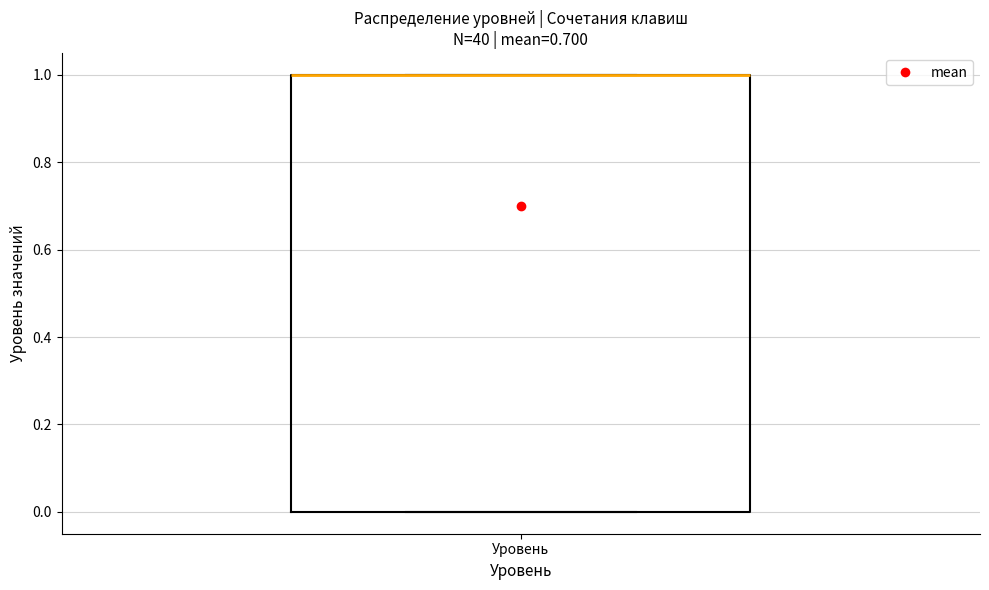

Transcribe this box plot: give where the median line is, the range the box spans, and where the two whiskers end, as read against the y-axis. The values are not printed on the chart, so give them approximately, as read against the axis.

median 1 (drawn on the box's upper edge), box 0 to 1, whiskers 0 to 1